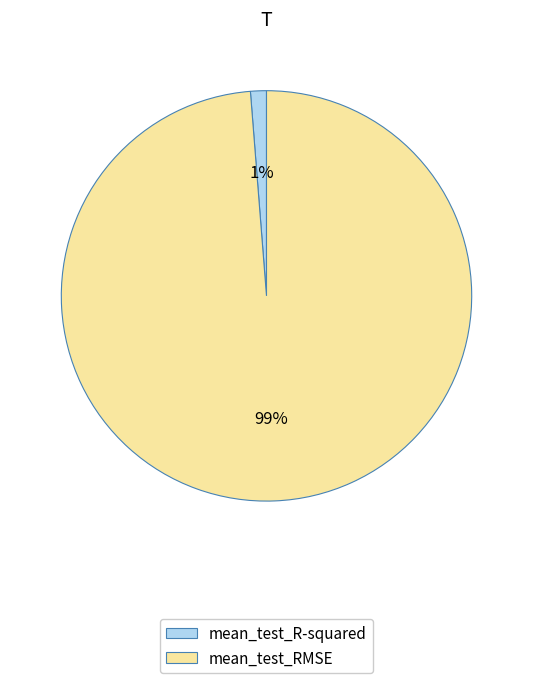

What percentage is the mean_test_R-squared slice, to the nearest percent?

1%